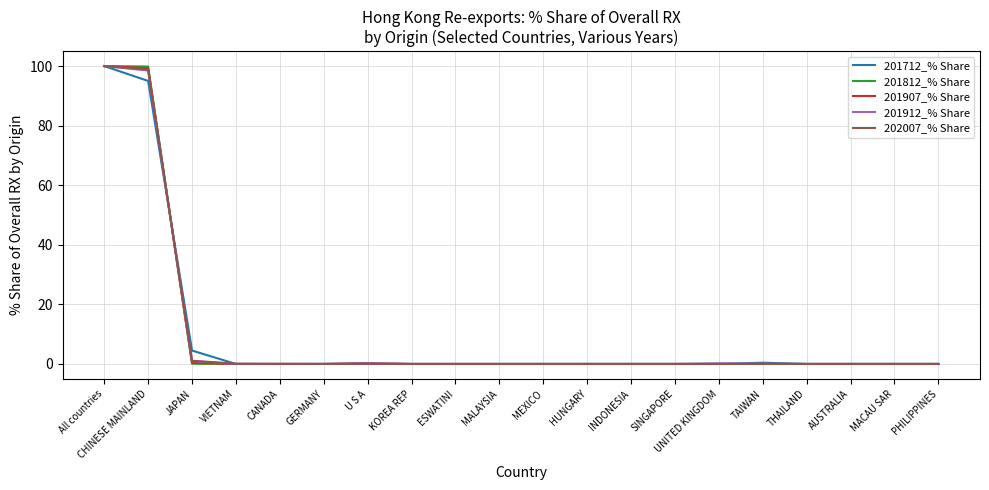

Is the value of 201812_% Share at MEXICO greater than the value of 201712_% Share at CHINESE MAINLAND?

No